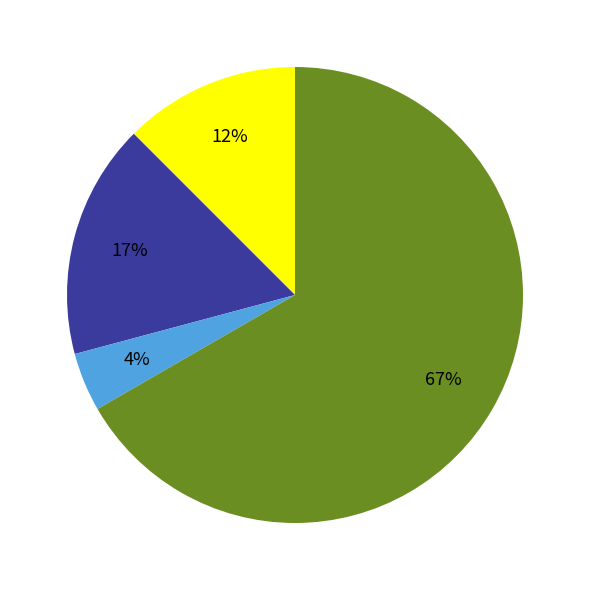

How many segments does this pie chart have?

4